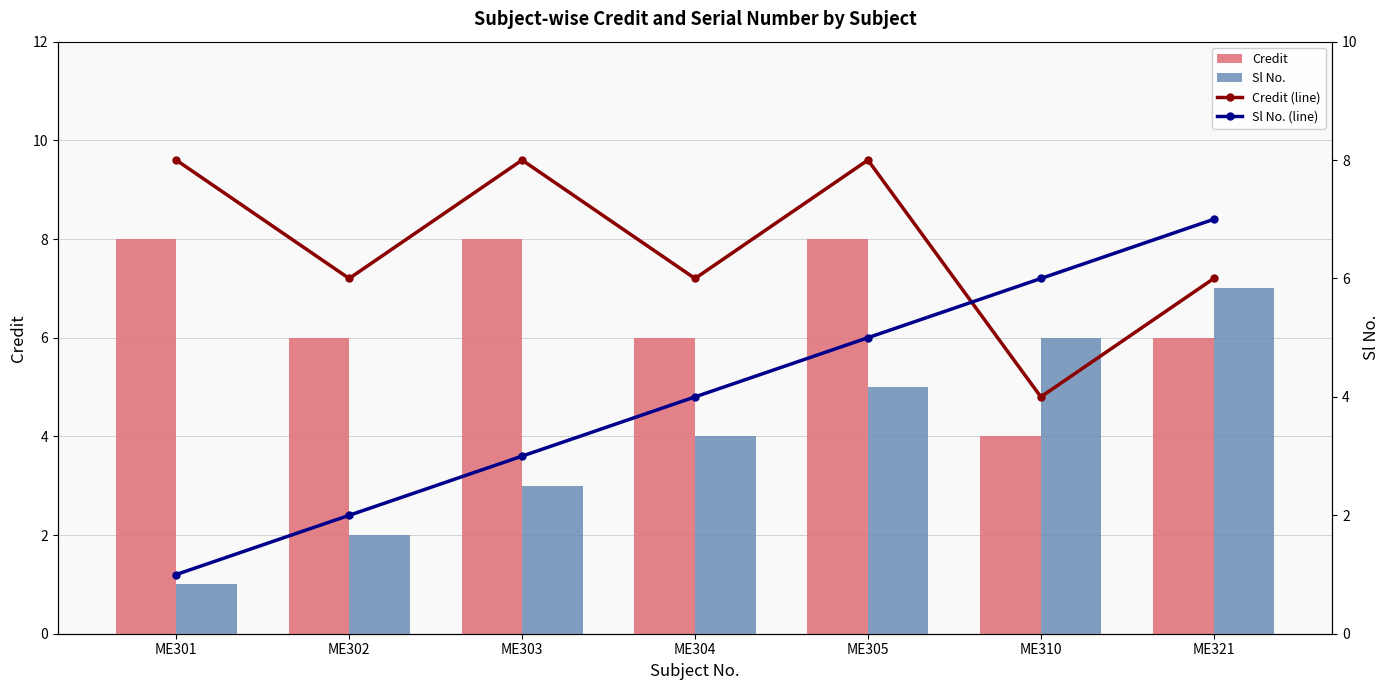

What is the difference between the maximum and minimum values in the Credit (line) series?

4